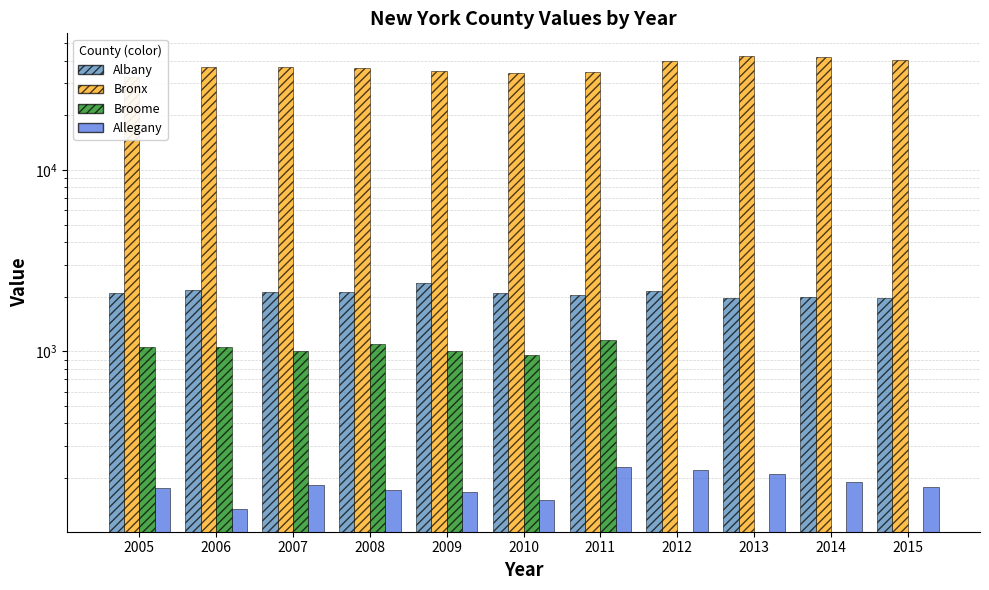

How many groups of bars are there?

11